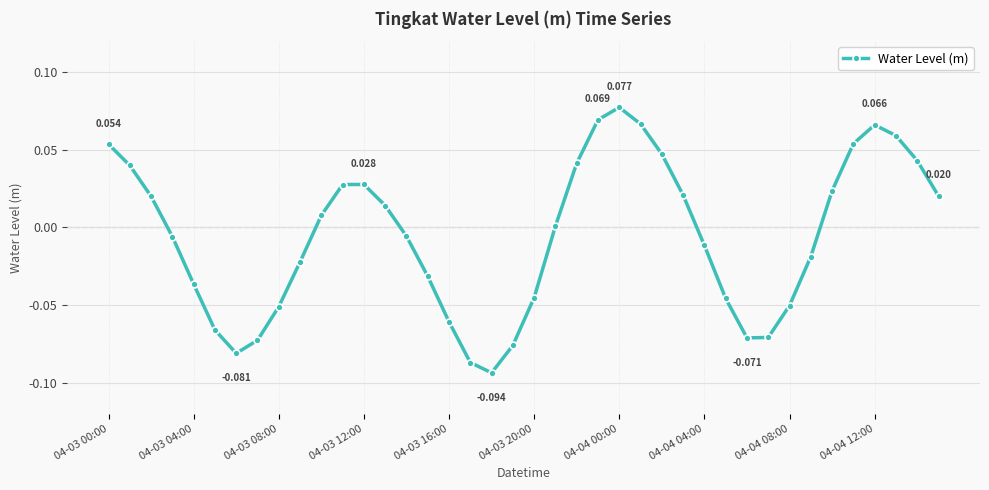

True or false: there are more than 1 points higher than both neighbors.

True